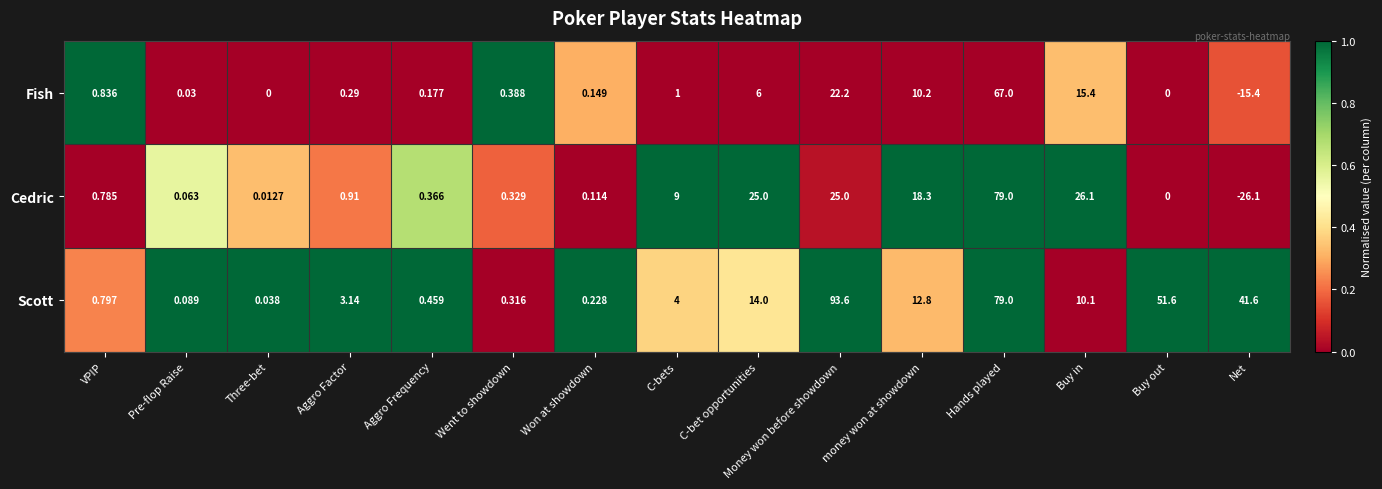

Rank the series at Buy in from lowest to highest value.

Scott, Fish, Cedric